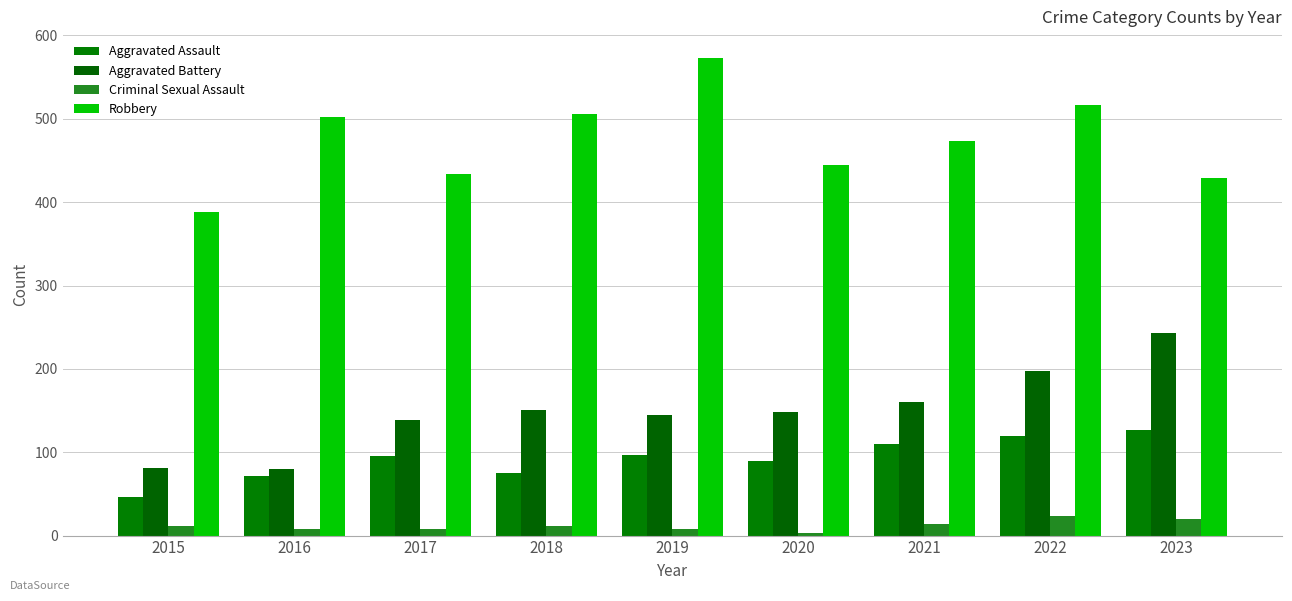

How many bars are there in total?

36